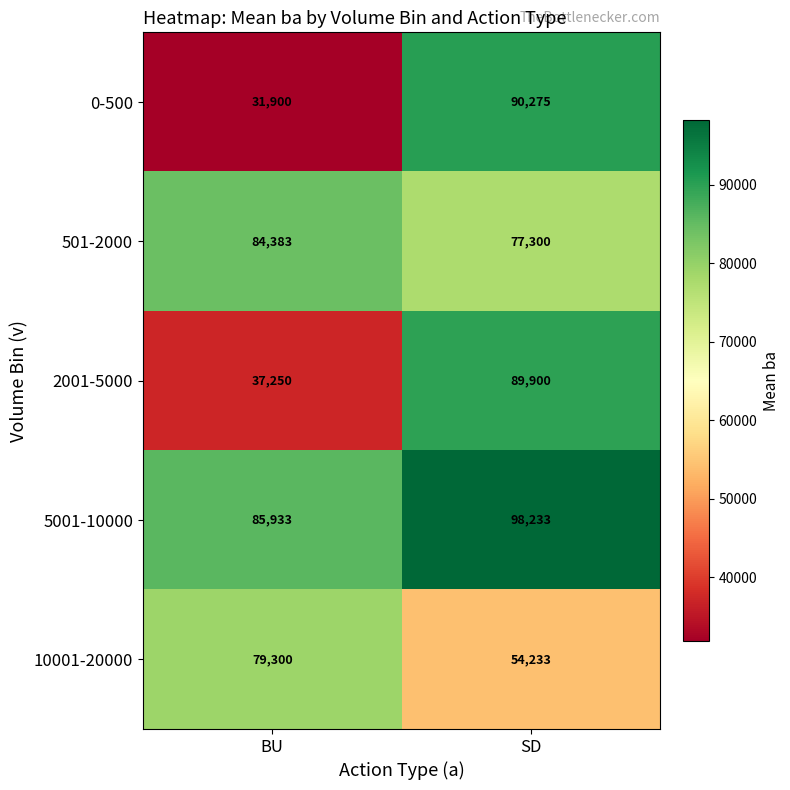

Which category has the lowest value across all series?

BU